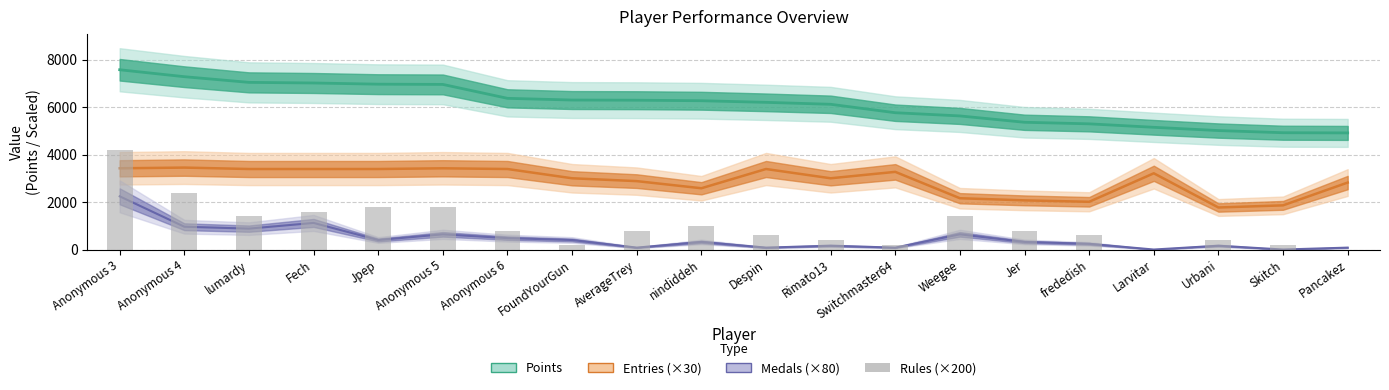

Which category has the lowest value across all series?

Larvitar